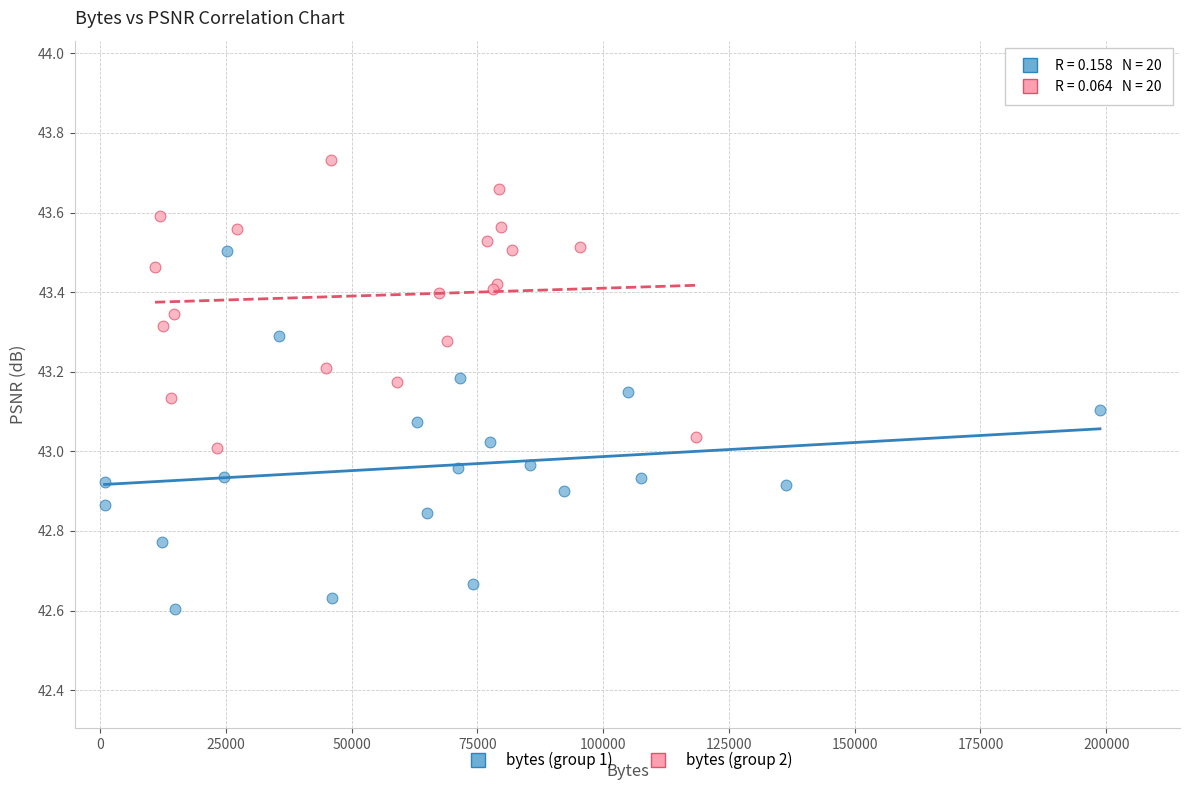

Which series has the largest Y range (max minus min)?

bytes (group 1)